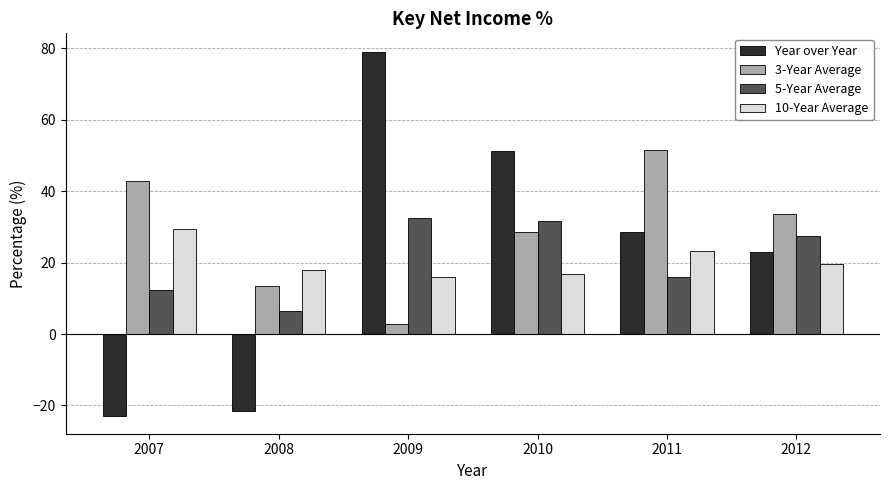

Which category has the highest value in the Year over Year series?

2009